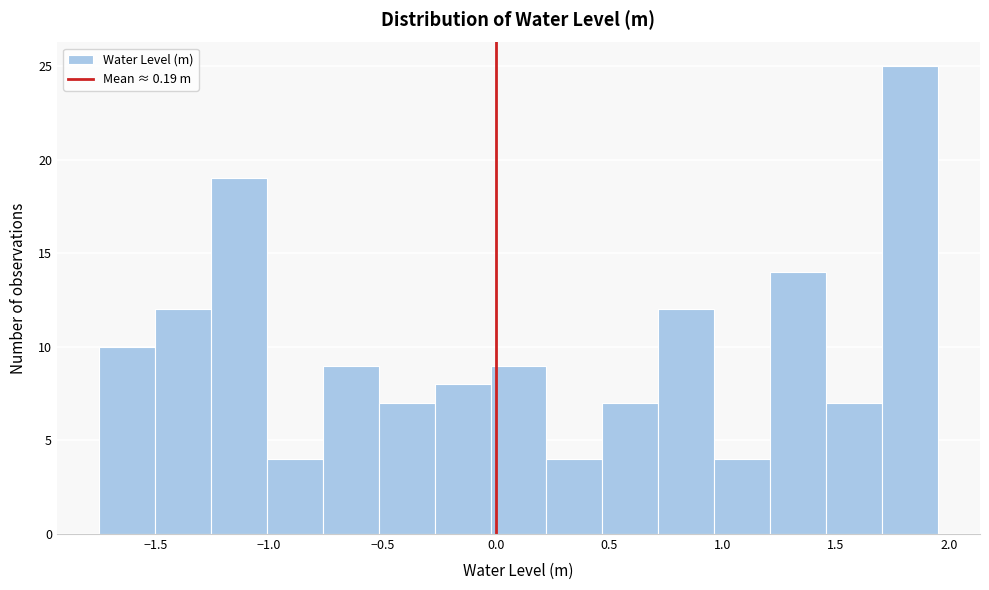

How tall is the bar that spans 0.70 to 0.95 on the x-axis? Neither the bar edges nor the heights are printed on the chart, so give them approximately, as read against the axes.

12